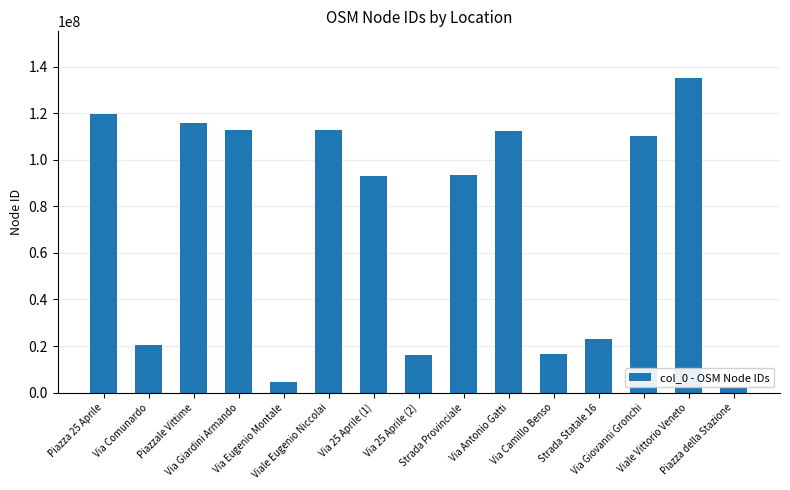

Which label corresponds to the smallest value in the chart?

Piazza della Stazione